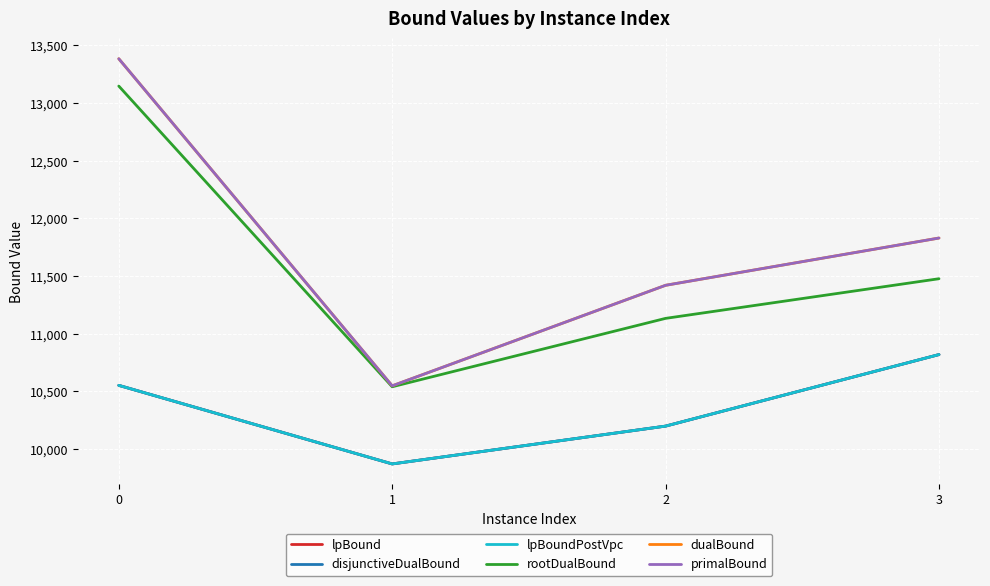

True or false: primalBound and dualBound cross at least once.

False